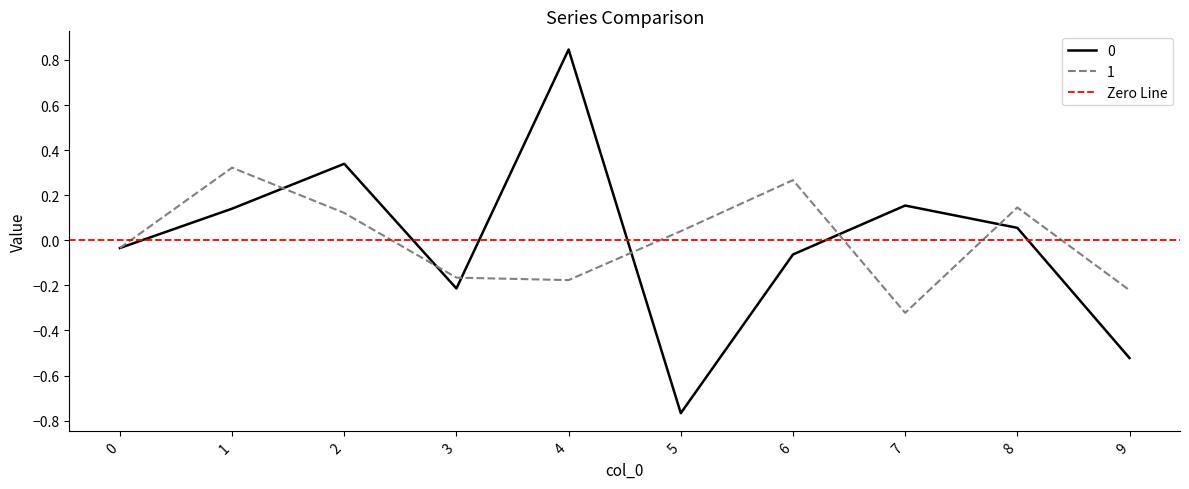

True or false: 0 has more than 0 interior local peaks.

True